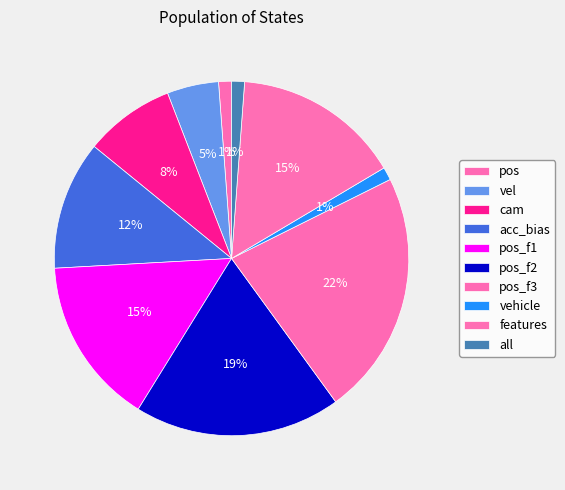

Is it true that features is 10% of the pie?

False